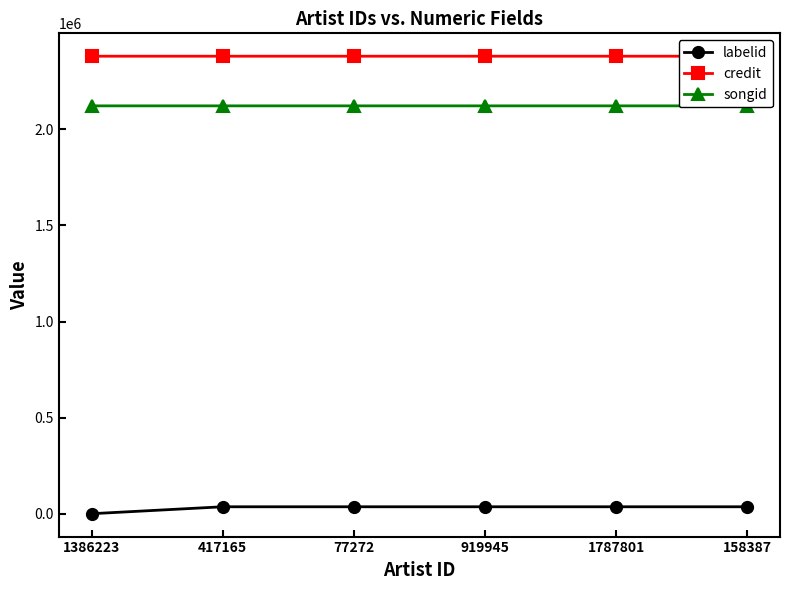

Between 158387 and 1386223, which is larger?

158387